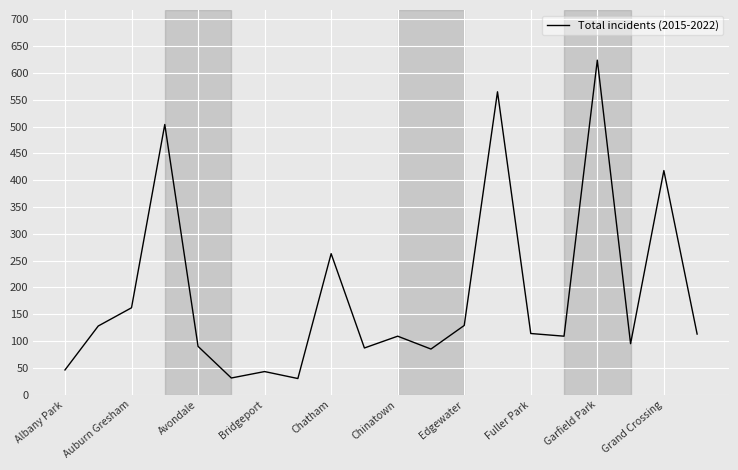

What is the greatest value displayed?

624